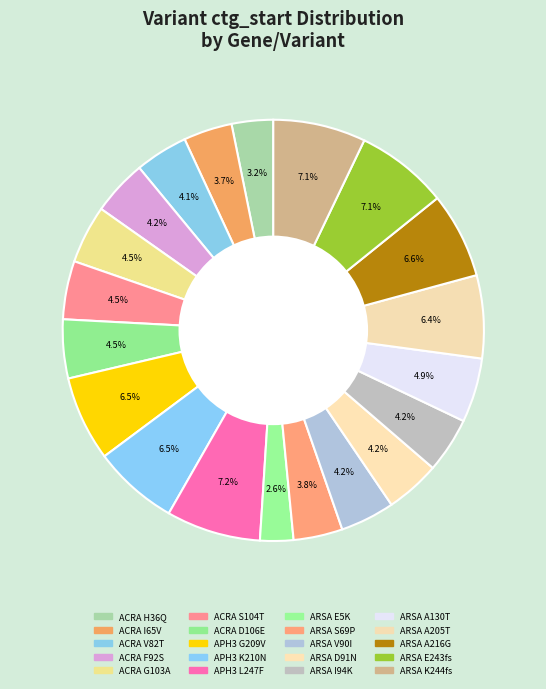

To the nearest percent, what is the combined percentage of ACRA F92S and ACRA D106E?

9%